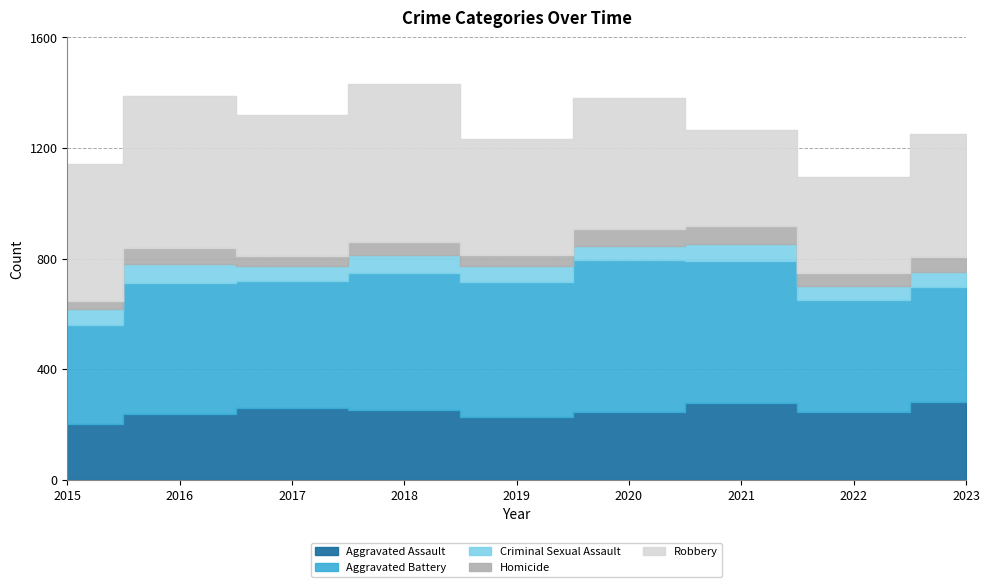

How many lines are shown in the chart?

5